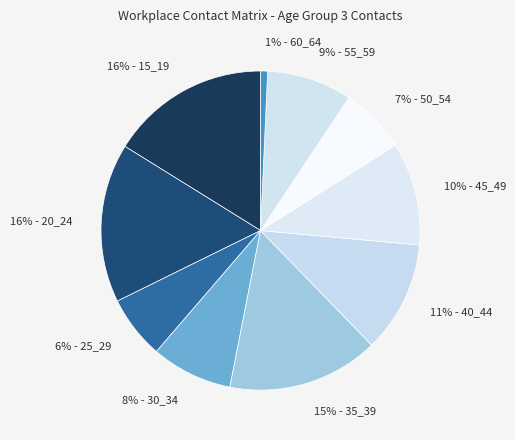

Count the number of slices in the pie.

10